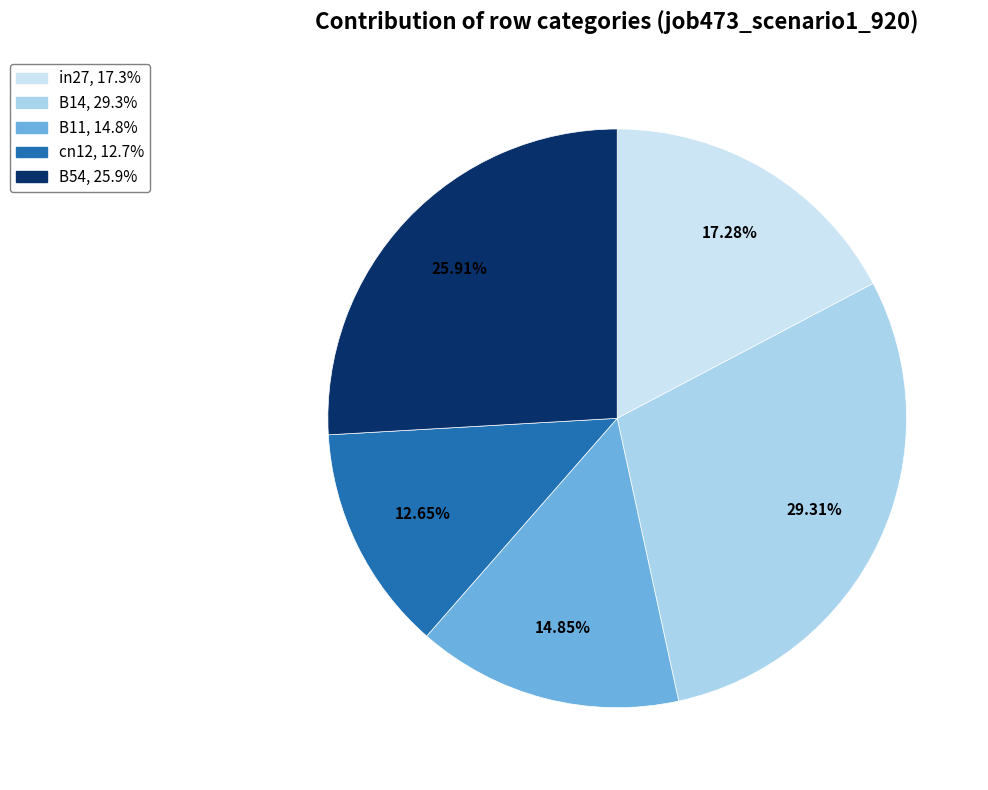

Which slice is the largest?

B14